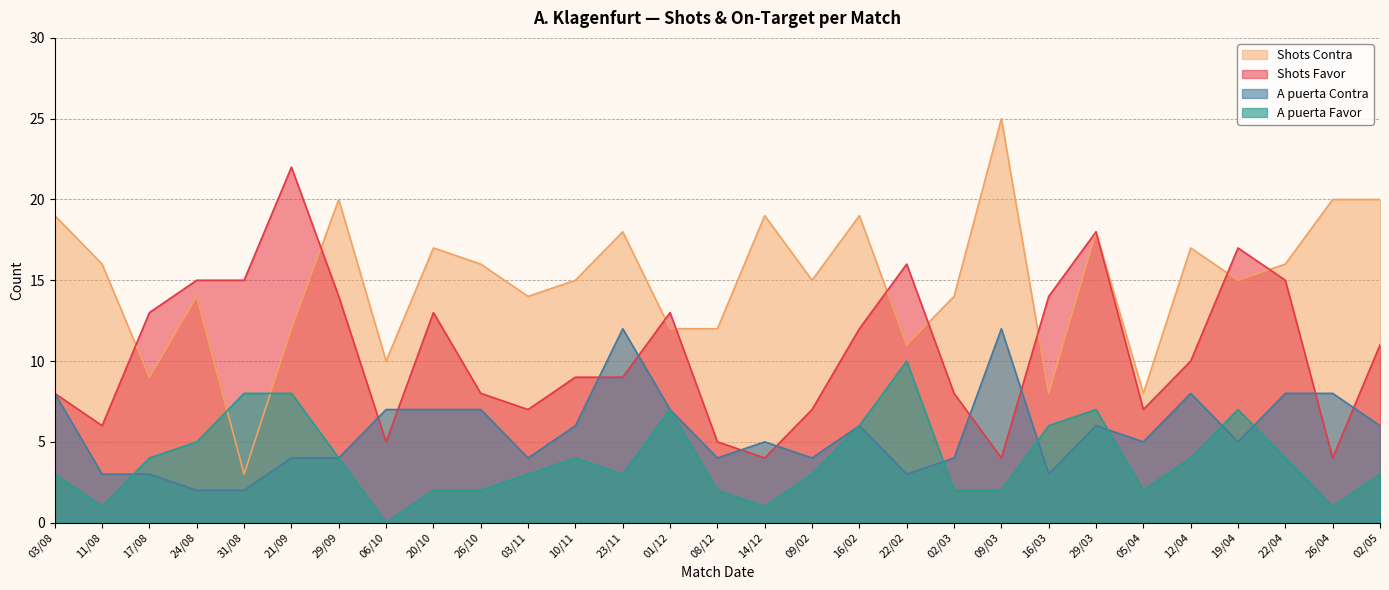

How many data points in A puerta Favor are less than 3?

10